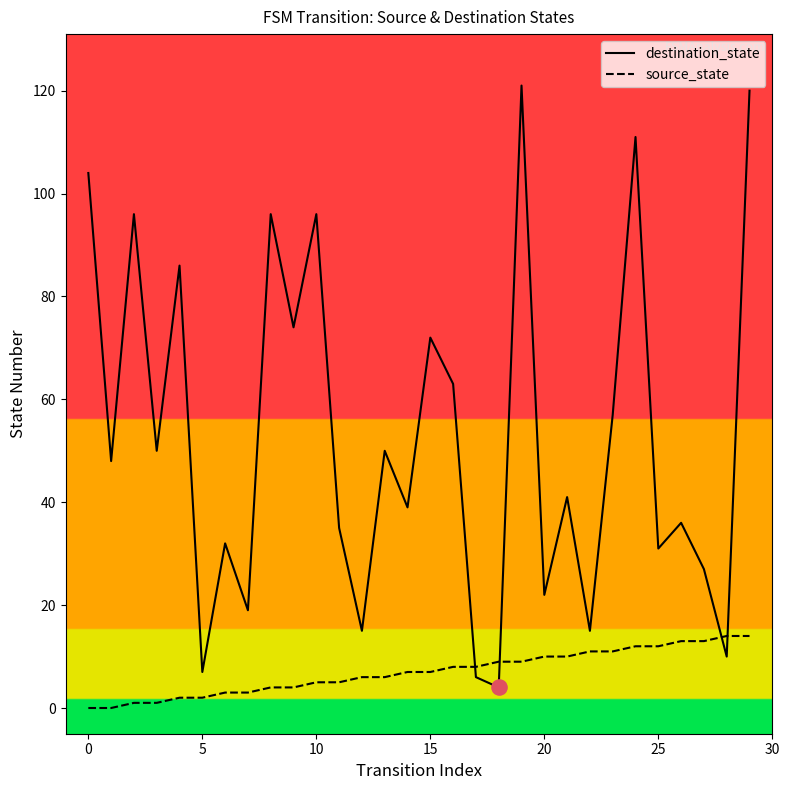

Which series has the largest total across all categories?

destination_state